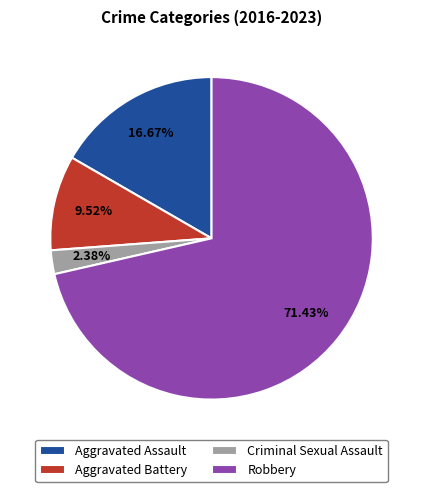

How many segments does this pie chart have?

4